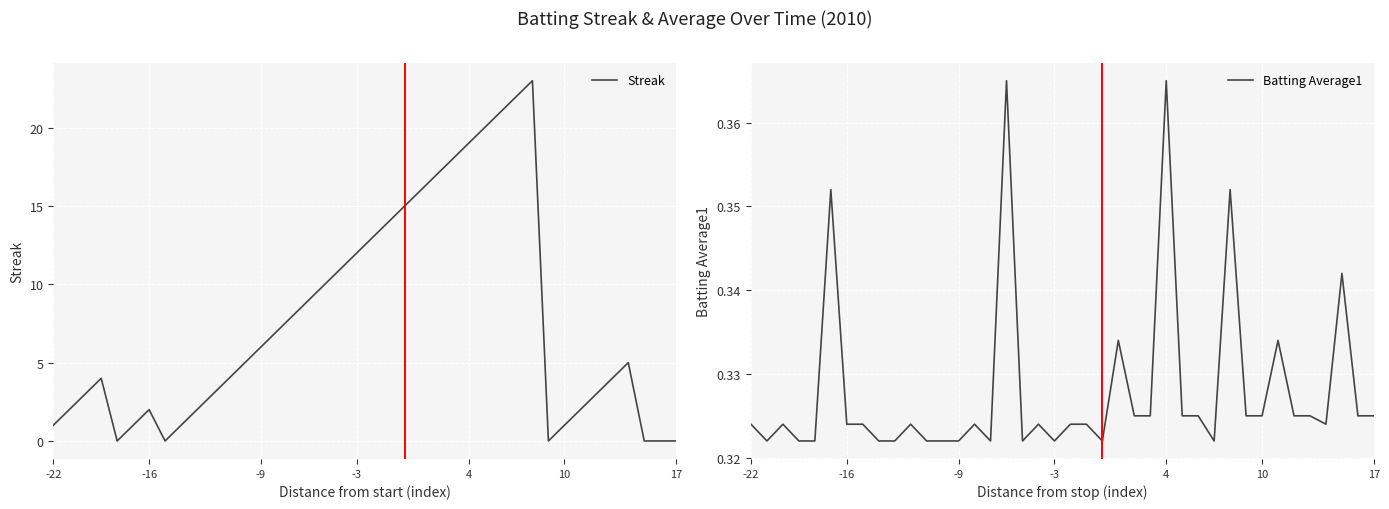

What is the highest value of the Streak series?

23